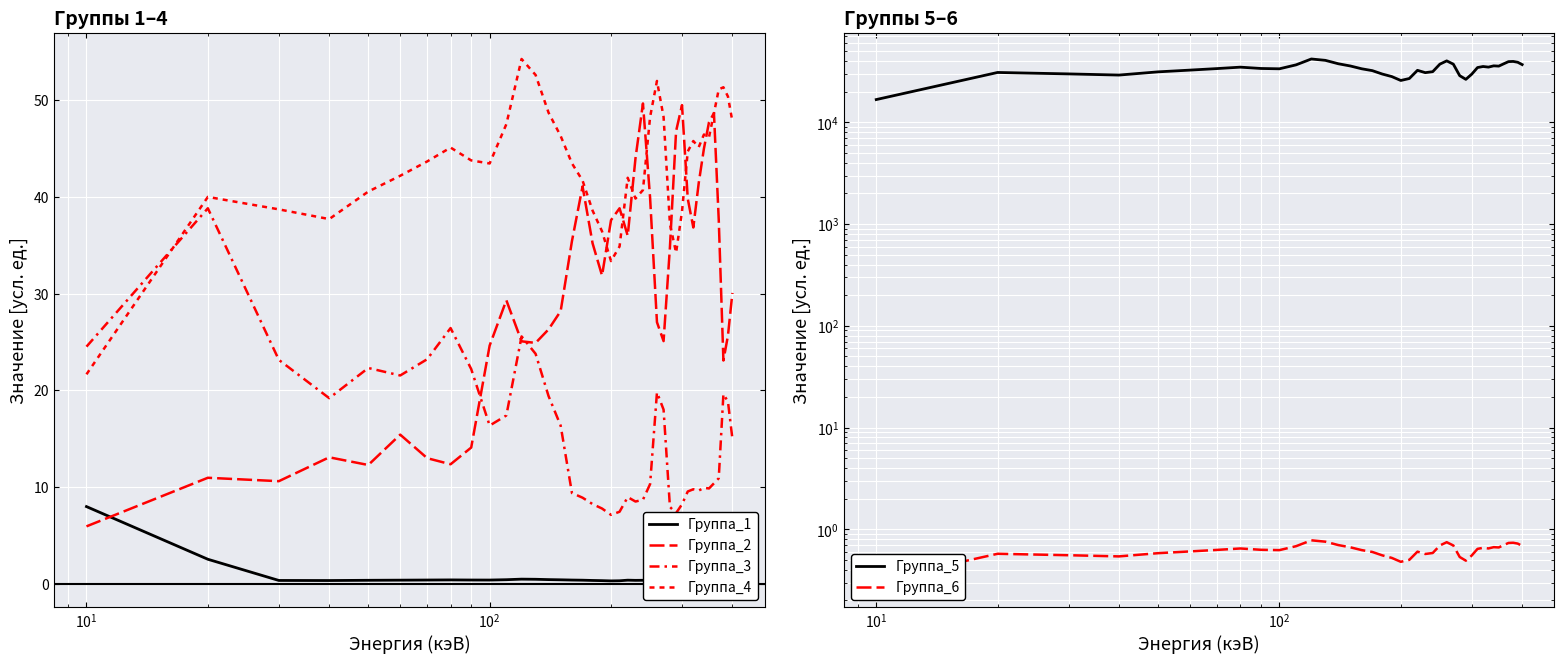

Count the number of data series in this chart.

6